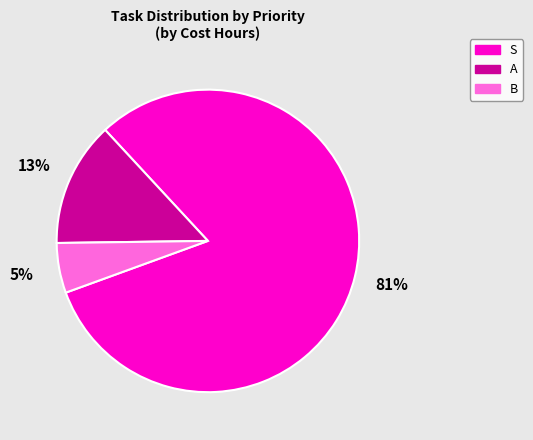

To the nearest percent, what is the average slice percentage?

33%